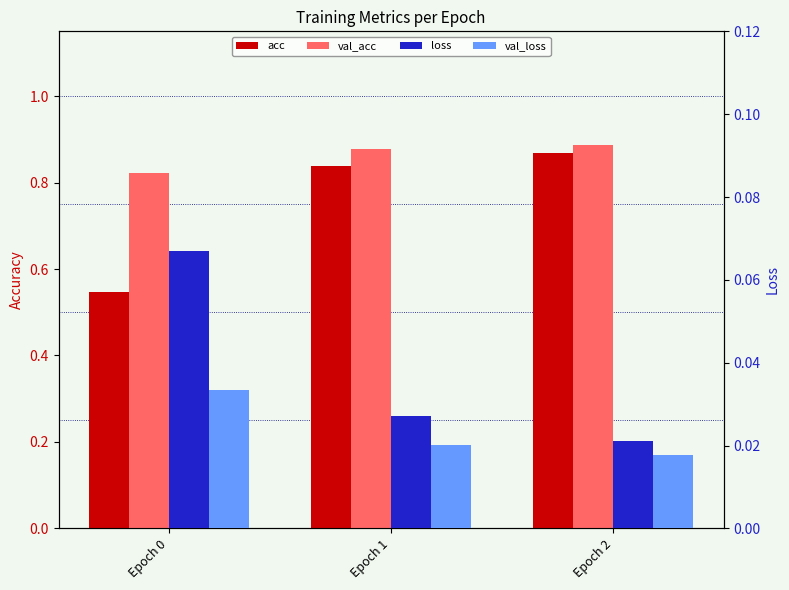

At which category does the chart reach its minimum across all series?

Epoch 2